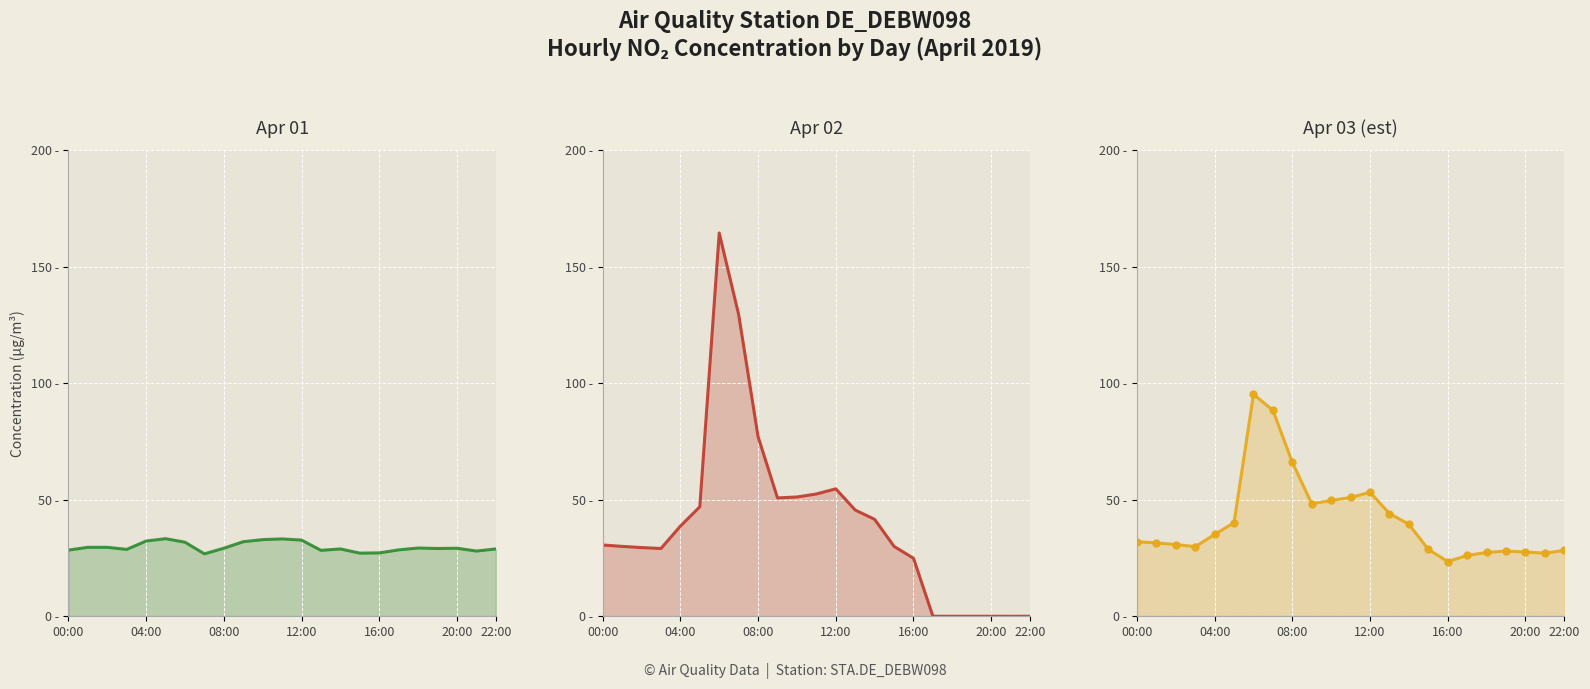

What position from the left is 10?

11